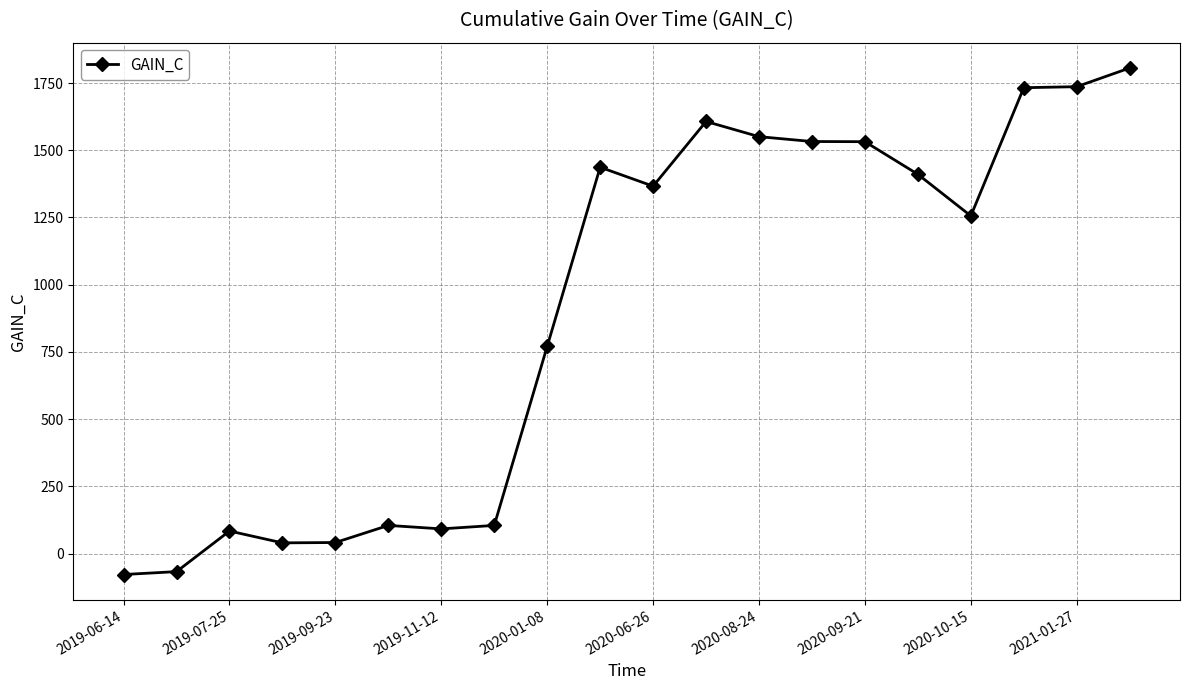

What is the value of the 3rd point from the left?

84.1